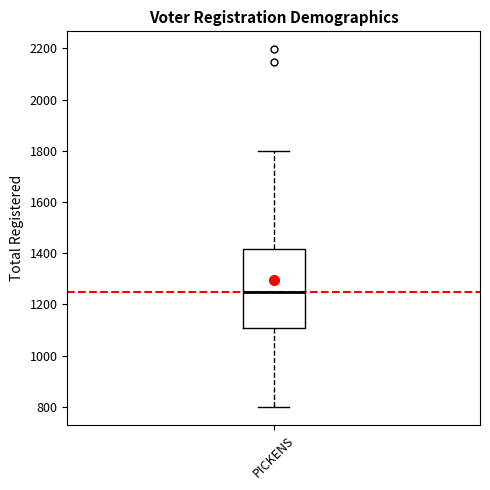

Transcribe this box plot: give where the median line is, the range the box spans, and where the two whiskers end, as read against the y-axis. The values are not printed on the chart, so give them approximately, as read against the axis.

median 1240, box 1100 to 1420, whiskers 800 to 1800